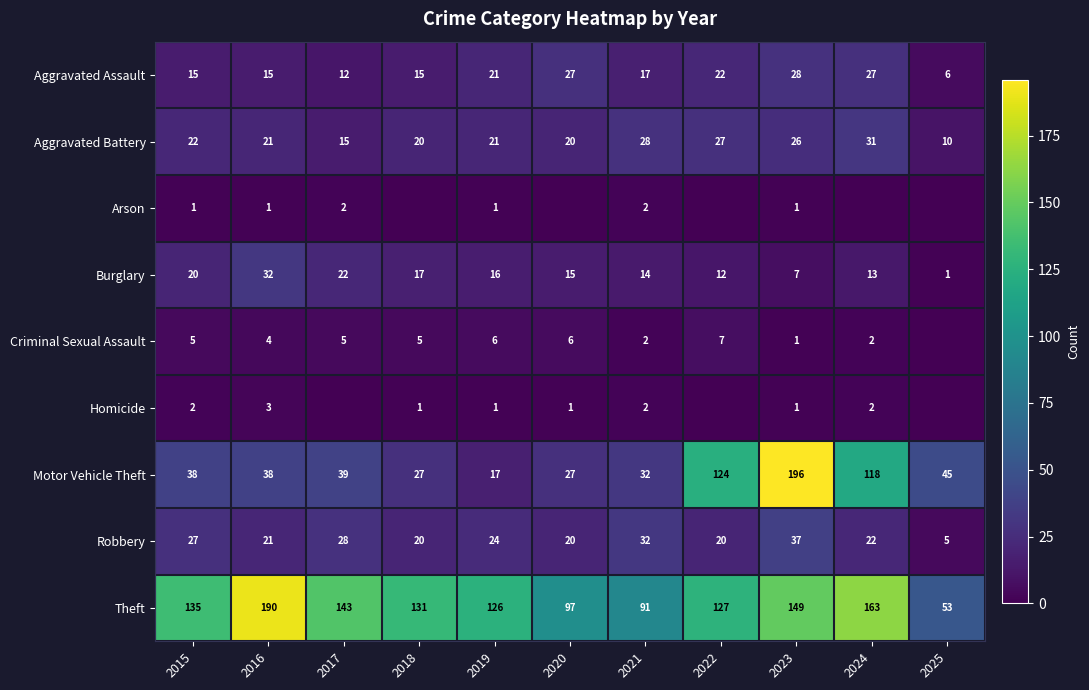

At which label does Motor Vehicle Theft reach its minimum?

2019